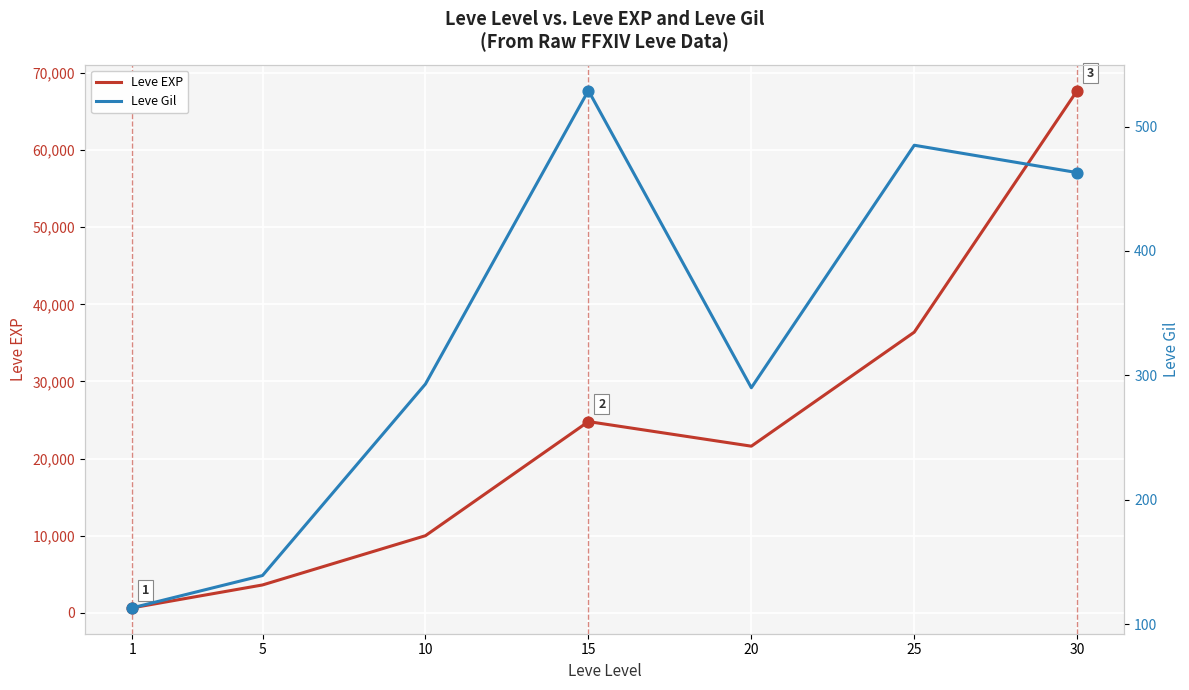

Which series contains the lowest Y value?

Leve Gil